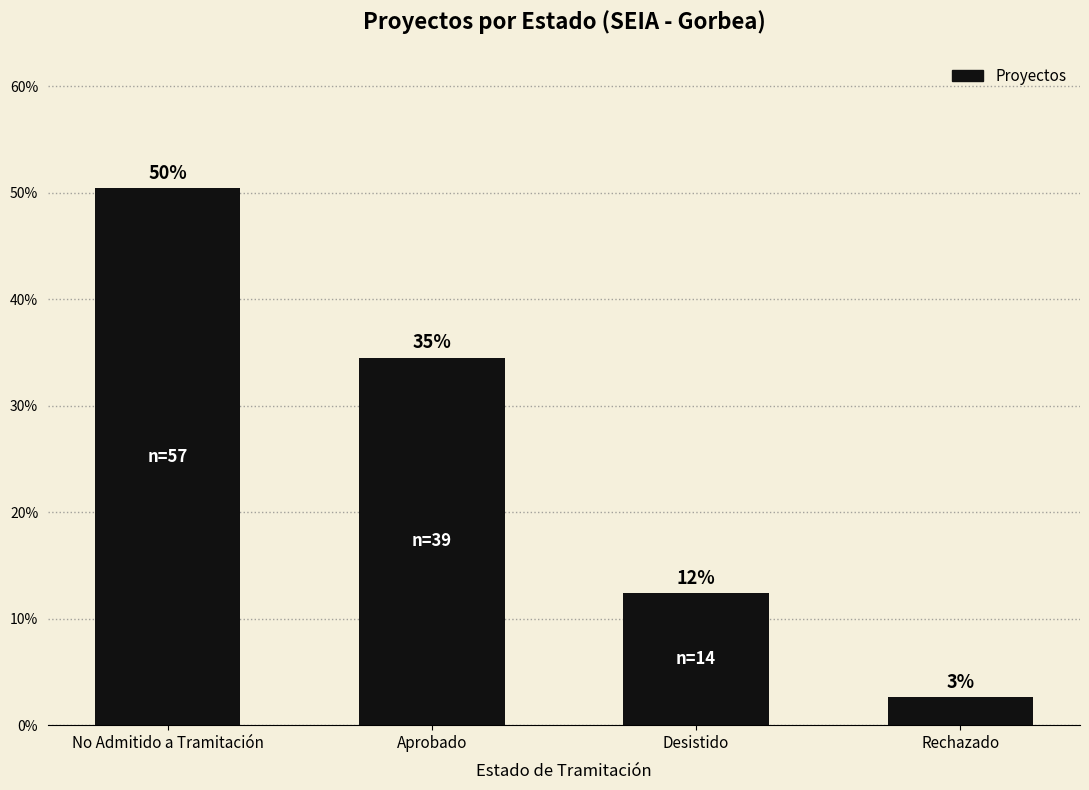

Does the chart contain any negative values?

No